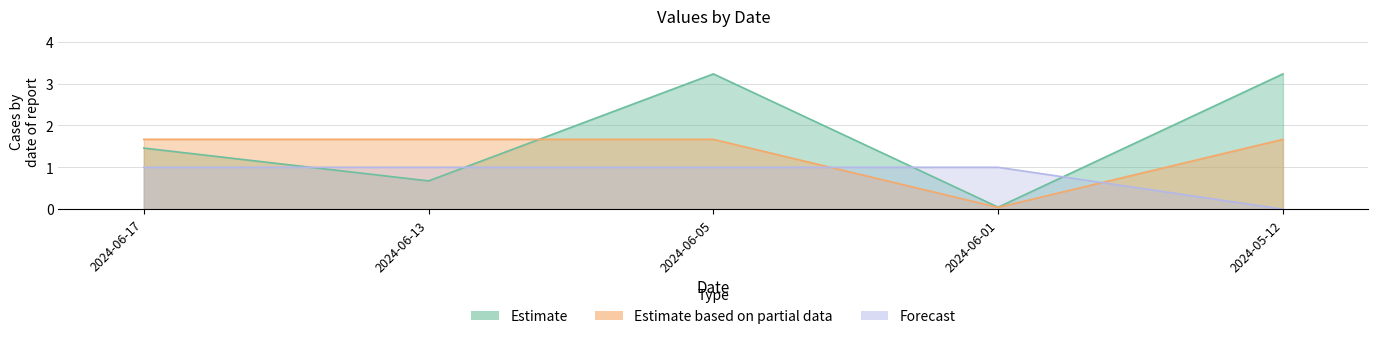

Rank the categories by TB value from highest to lowest.

2024-06-05, 2024-05-12, 2024-06-17, 2024-06-13, 2024-06-01